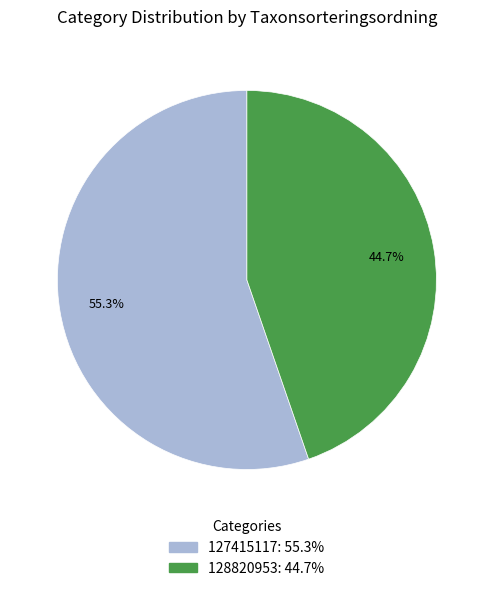

The 128820953 slice represents 45% of the pie. True or false?

True